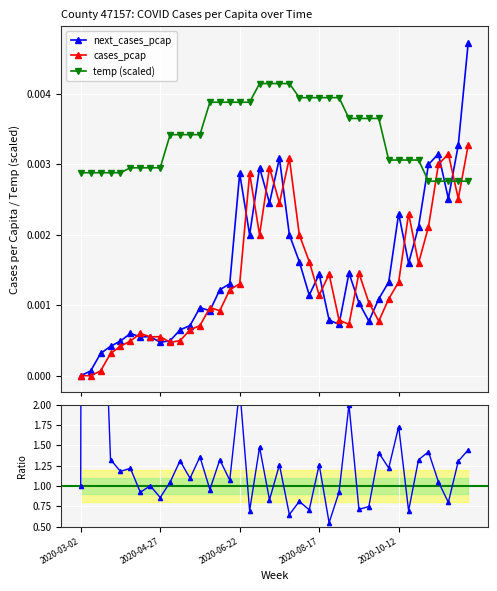

True or false: next_cases_pcap has more than 1 interior local peaks.

True